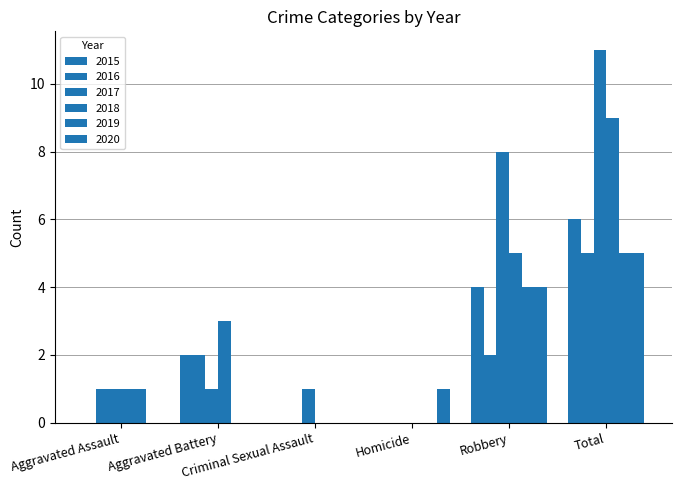

Is the value of 2016 at Homicide greater than the value of 2017 at Aggravated Assault?

No